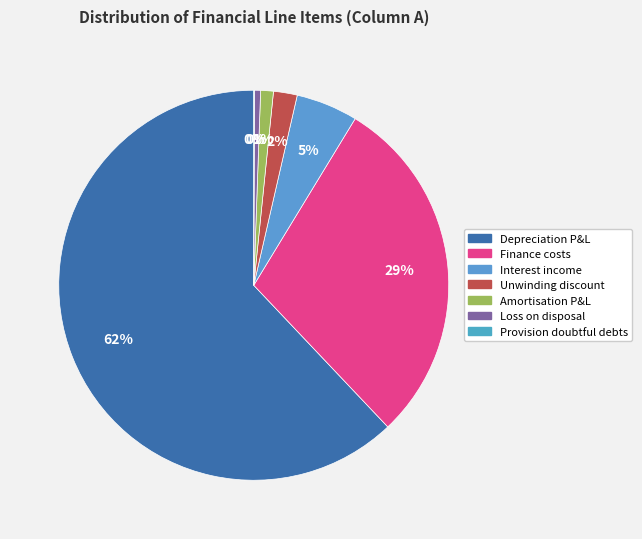

What is the smallest slice in the pie chart?

Provision for doubtful debts